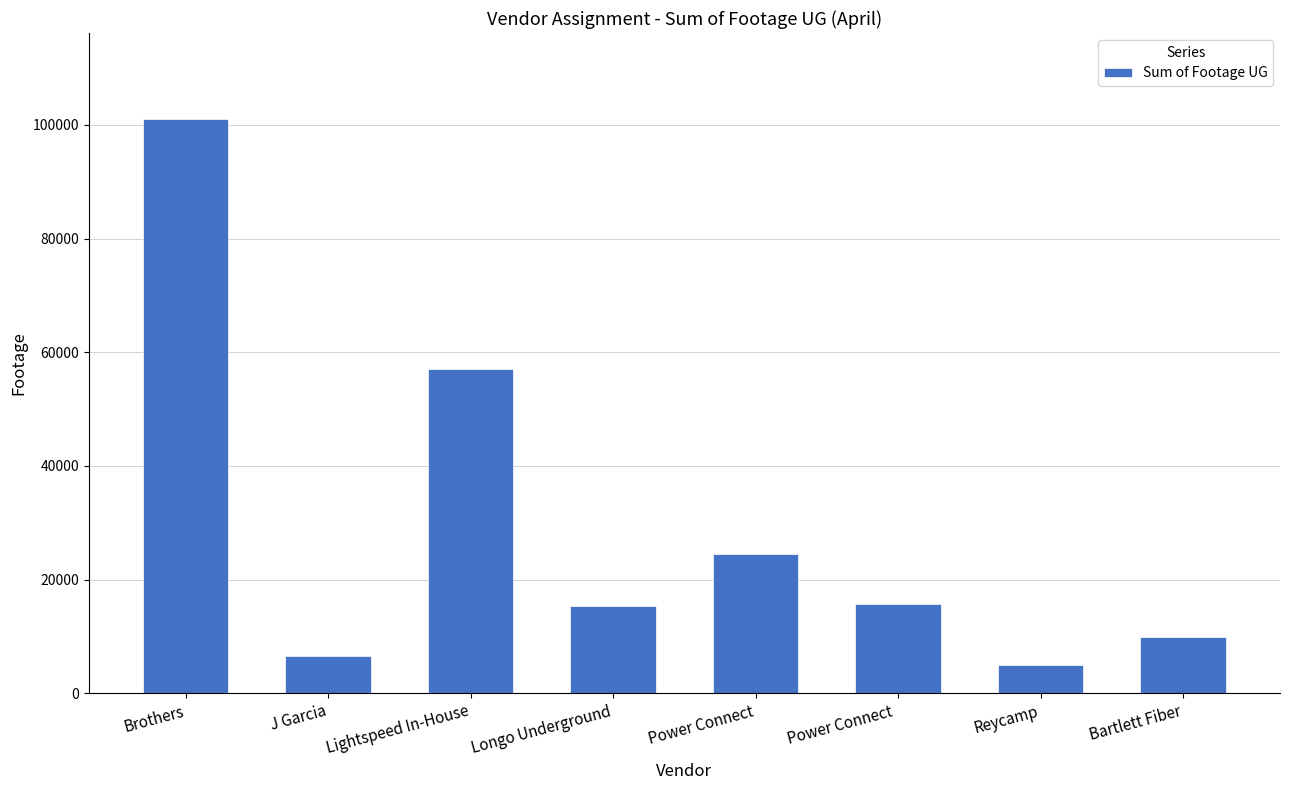

What is the ratio of the value at Reycamp to the value at Power Connect?

0.2